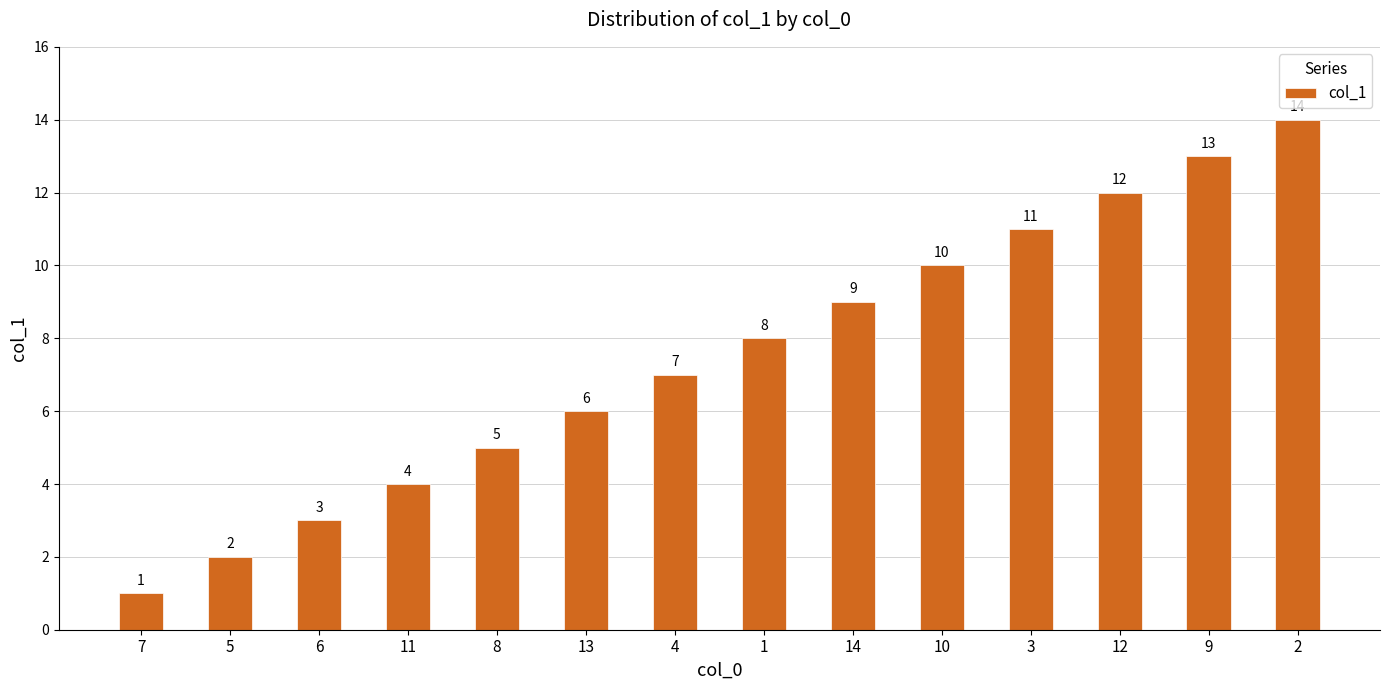

What is the change in value from 13 to 4?

+1